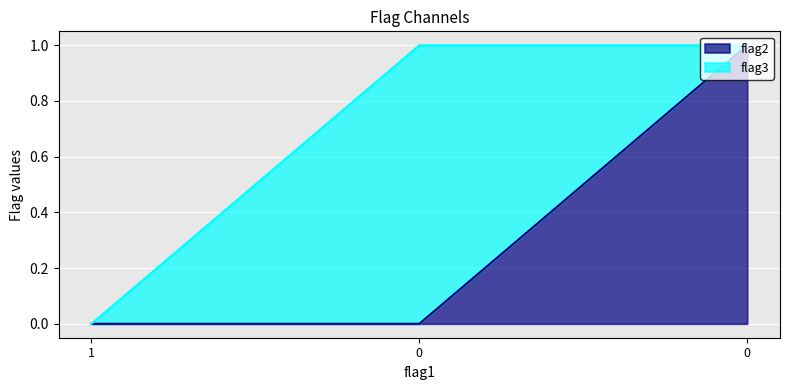

Reading left to right, extract all data points from this chart.

1=0	0=0	0=1